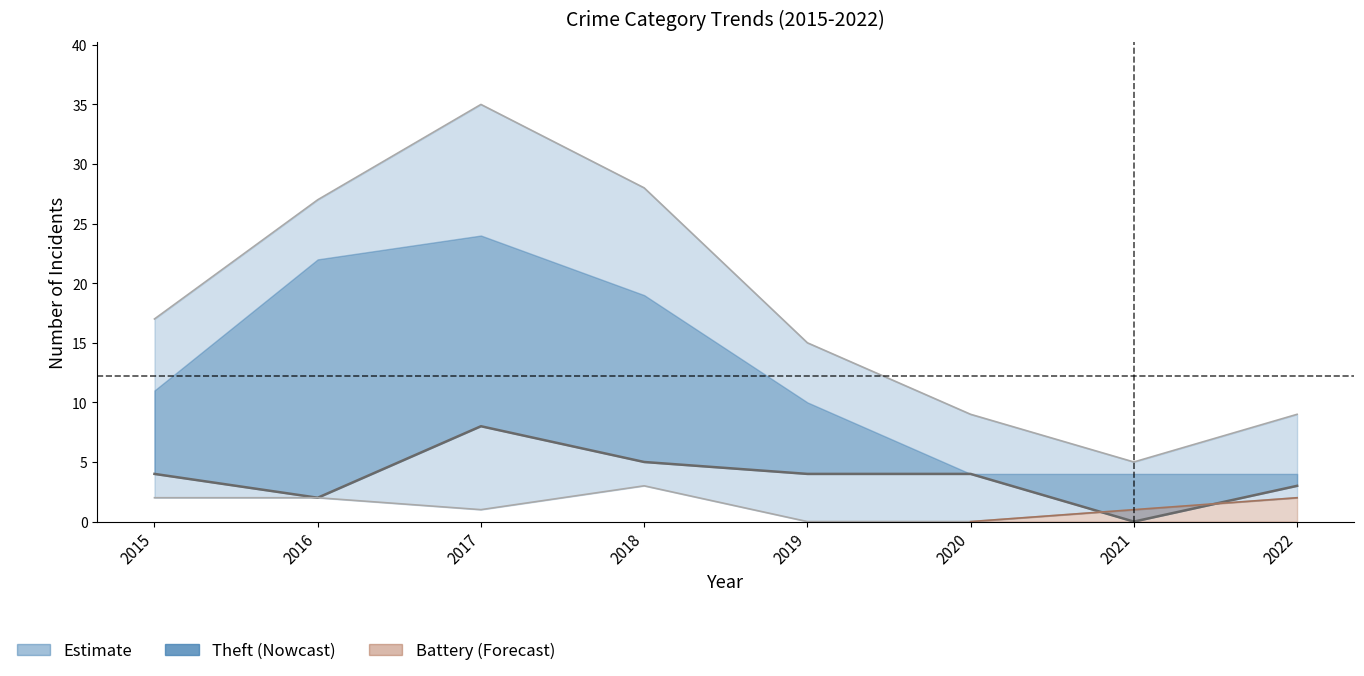

Reading left to right, what are all the values shown in this chart?

4	2	8	5	4	4	0	3